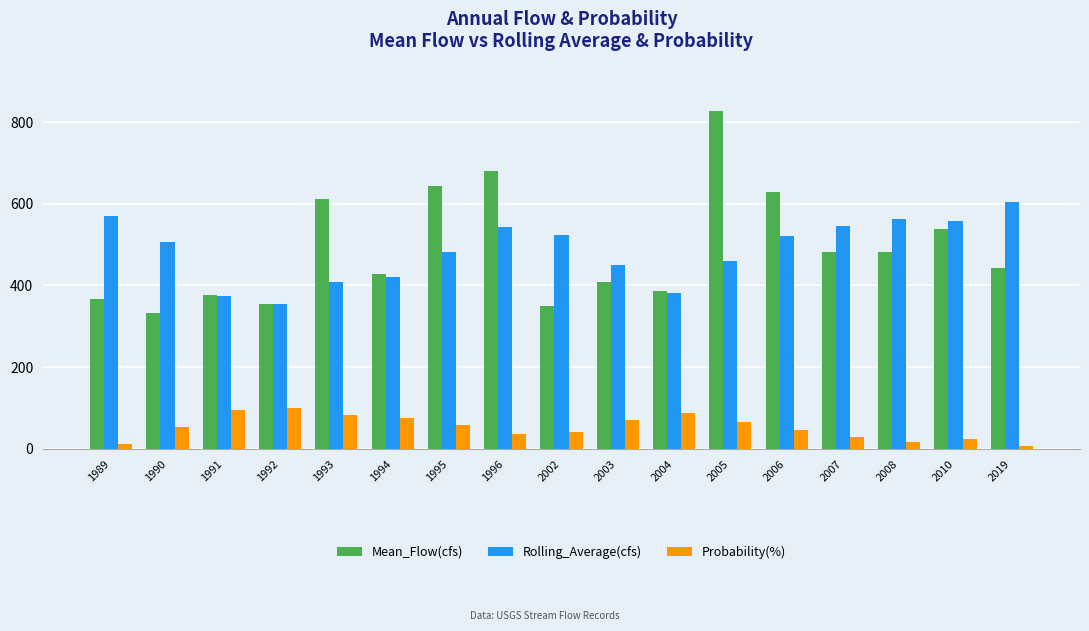

What is the spread (max minus min) of values at 2007?

517.3